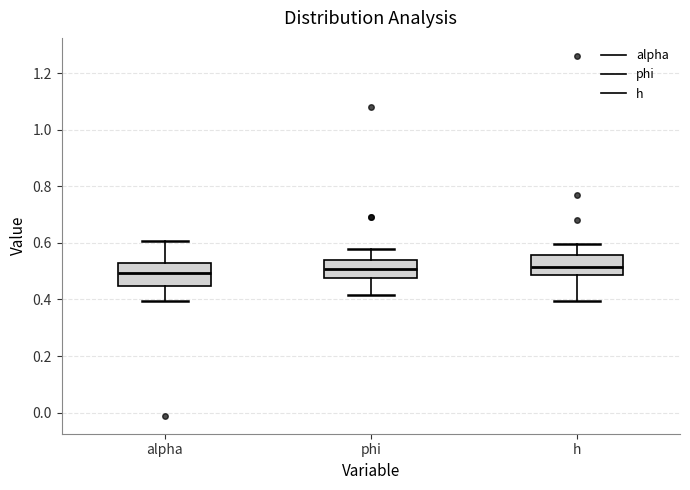

Reading left to right, transcribe this box plot: for each box, give where its median line is, the range the box spans, and where its two whiskers end, as read against the y-axis. The values are not printed on the chart, so give them approximately, as read against the axis.

alpha: median 0.50, box 0.44 to 0.52, whiskers 0.40 to 0.60
phi: median 0.50, box 0.48 to 0.54, whiskers 0.42 to 0.58
h: median 0.52, box 0.48 to 0.56, whiskers 0.40 to 0.60